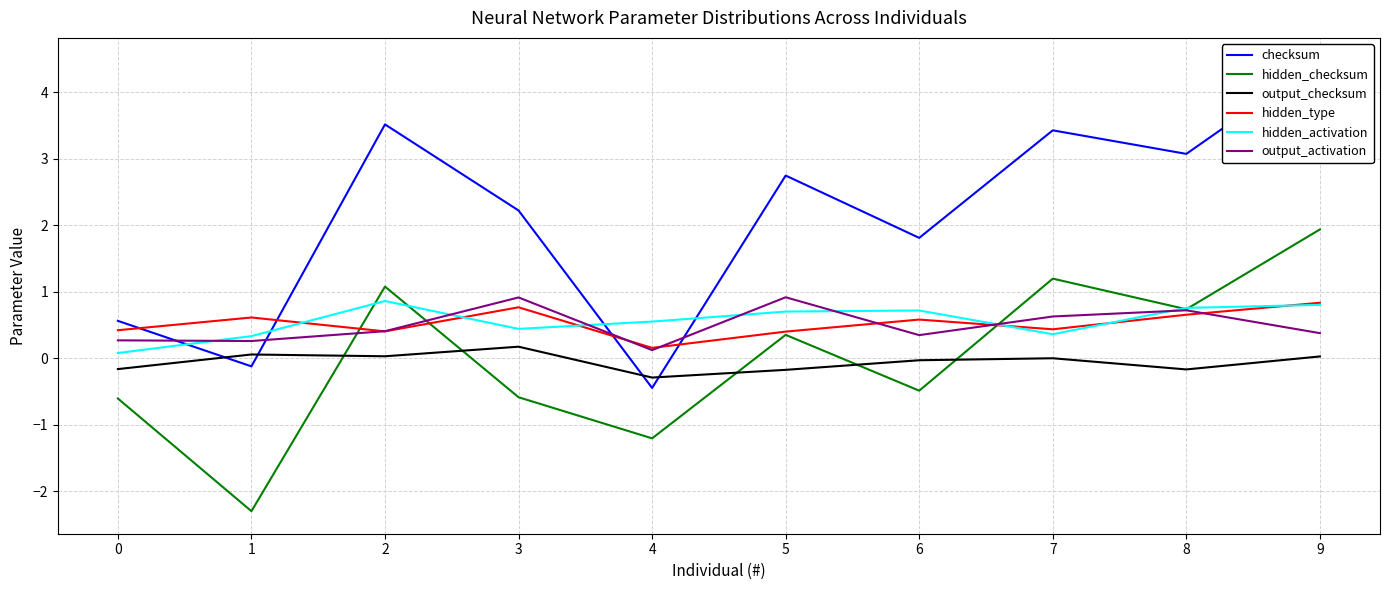

How many times do checksum and hidden_activation cross each other?

4